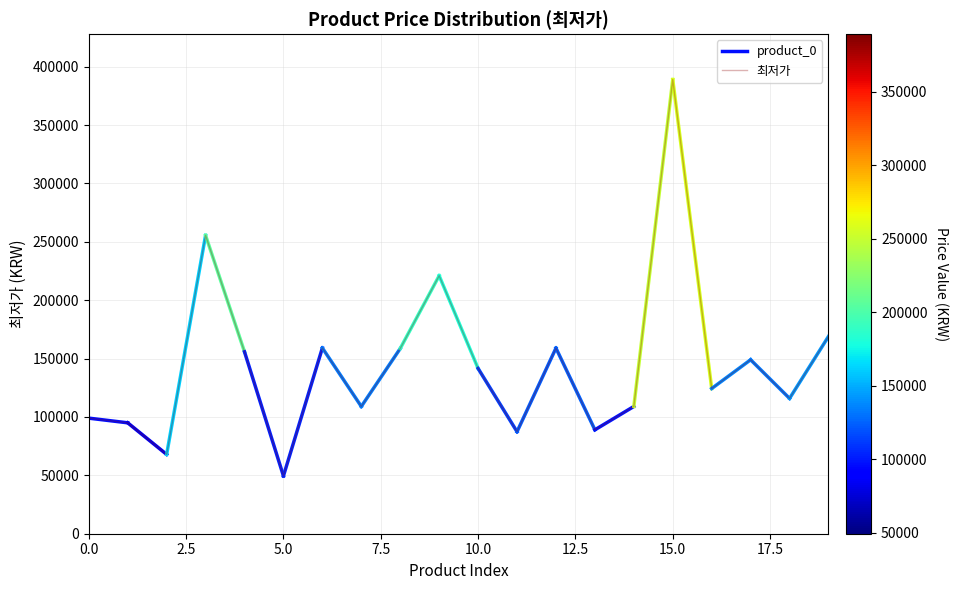

Which category has the highest value across all series?

15